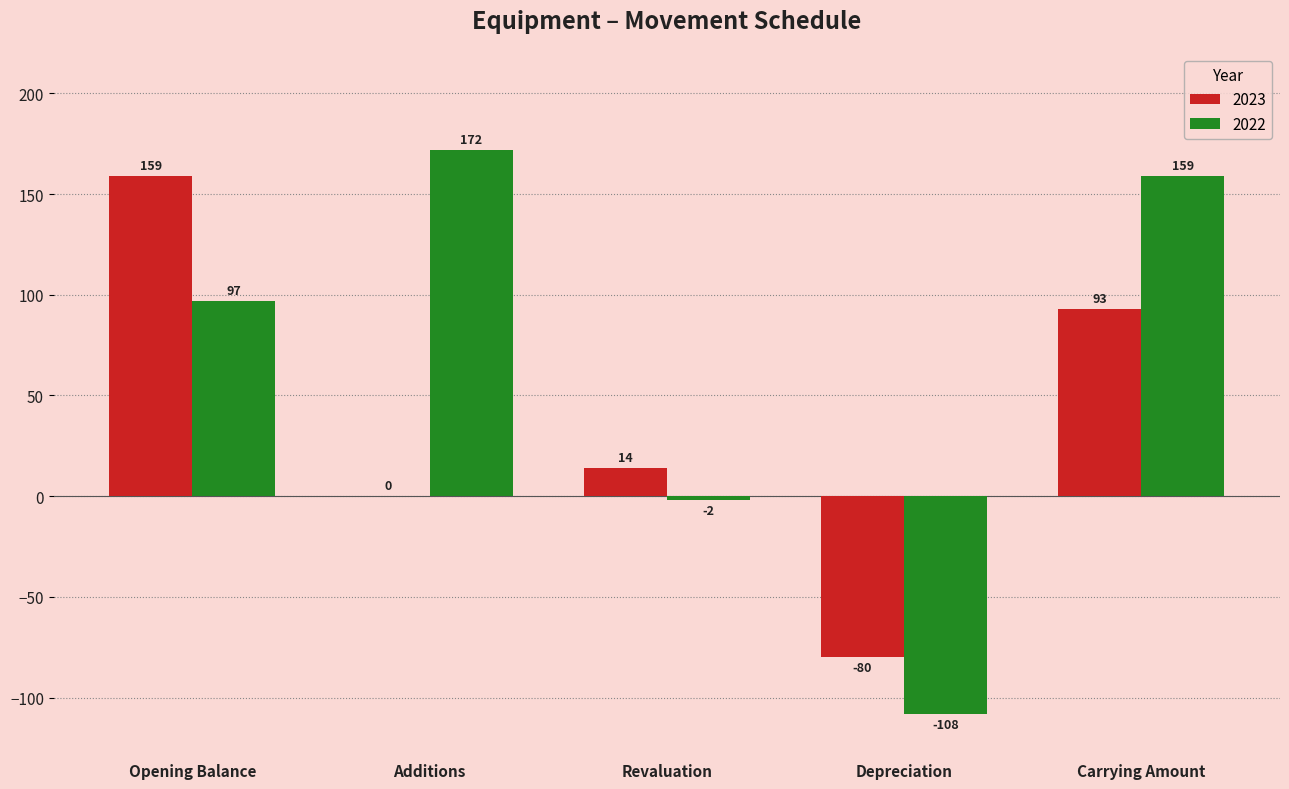

How many series are shown in this chart?

2